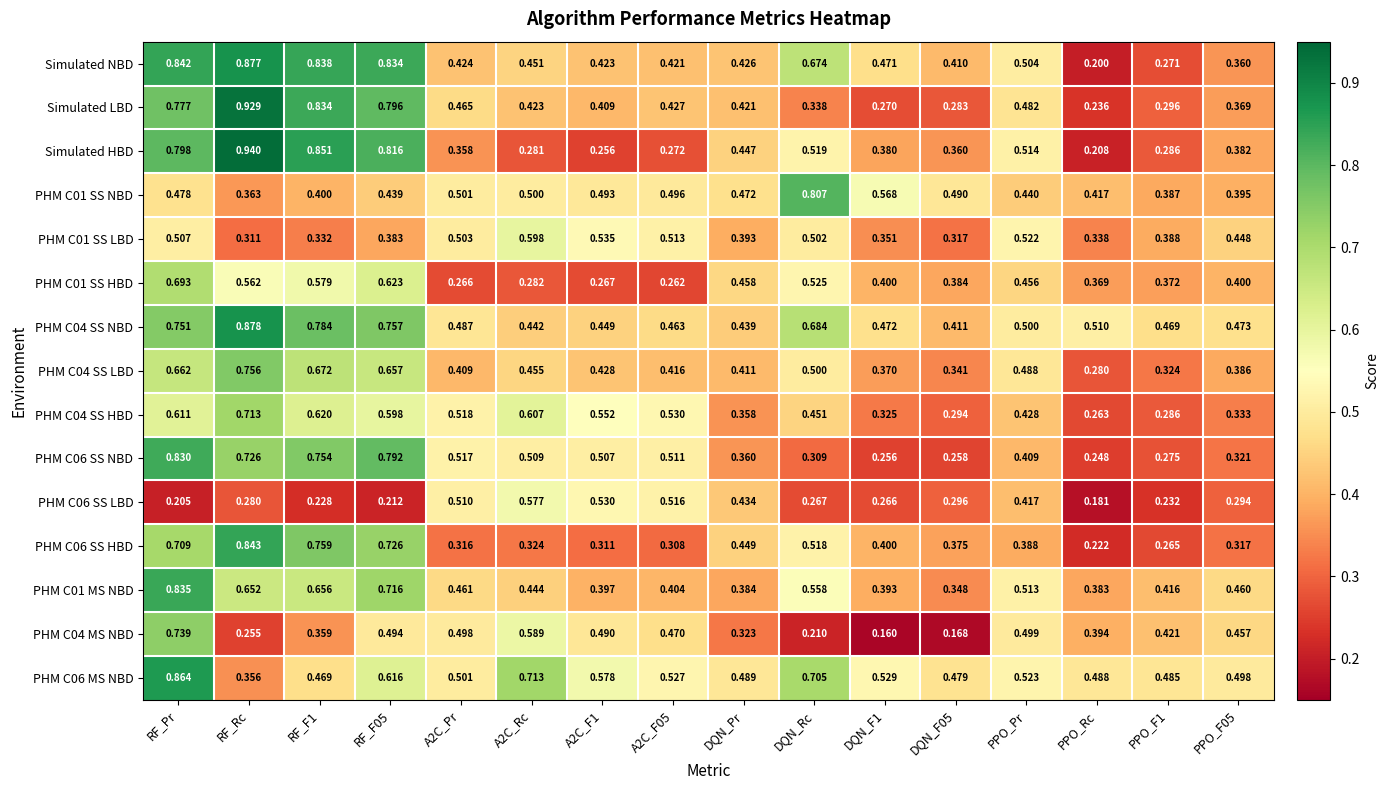

Which series has the widest spread of values?

Simulated HBD